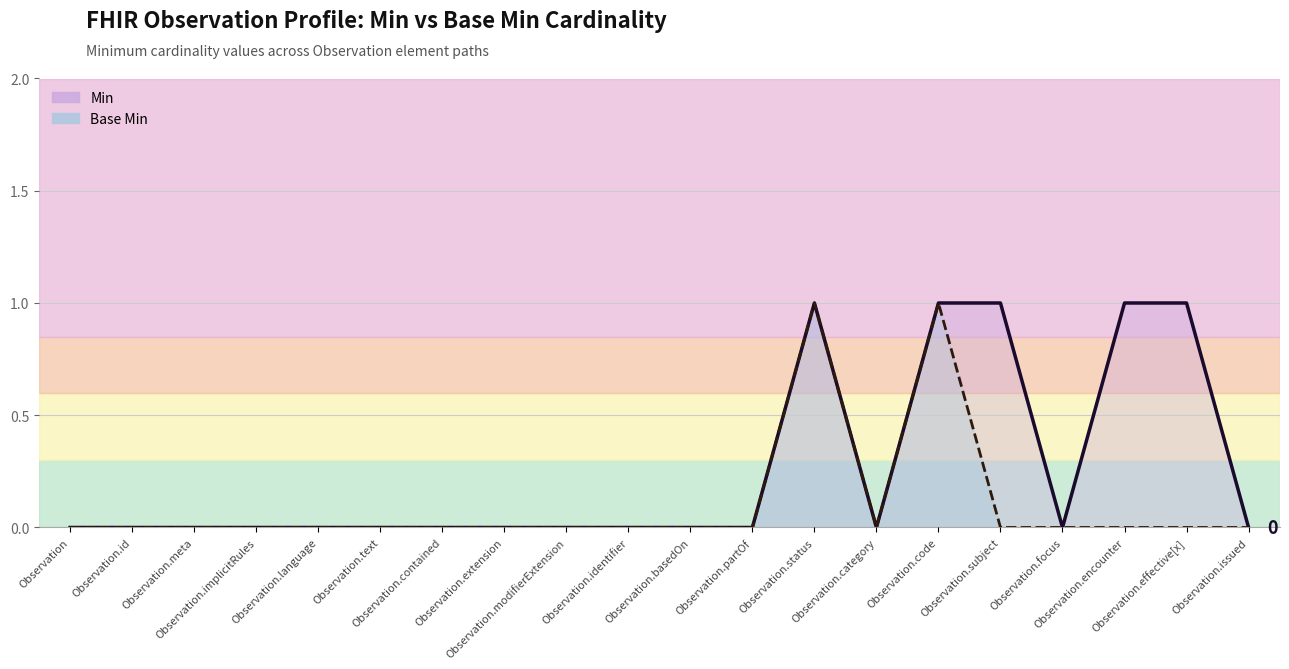

What is the highest value of the Base Min (line) series?

1